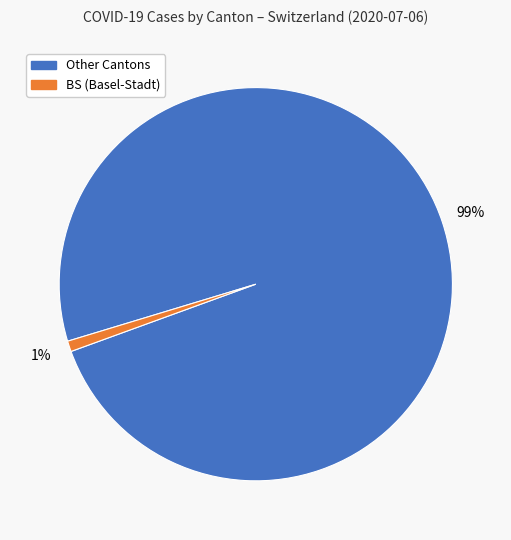

To the nearest percent, what is the difference between the largest and smallest slice percentages?

98%